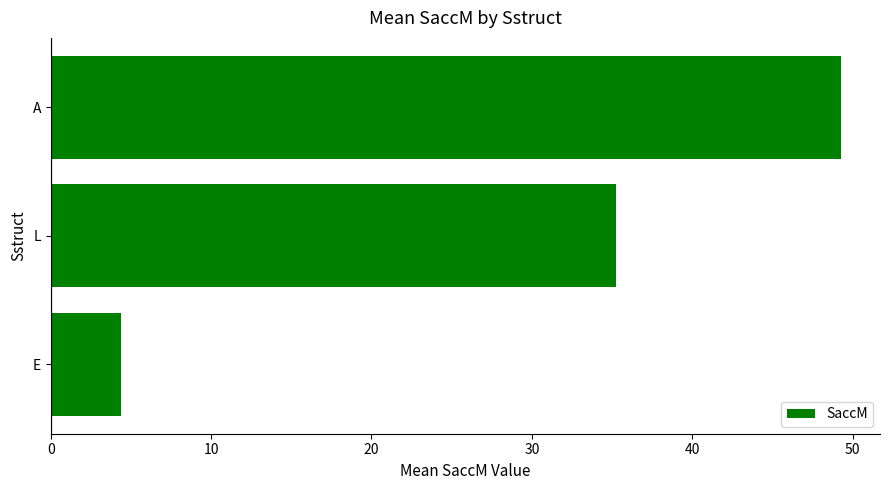

Which has a higher value, L or E?

L